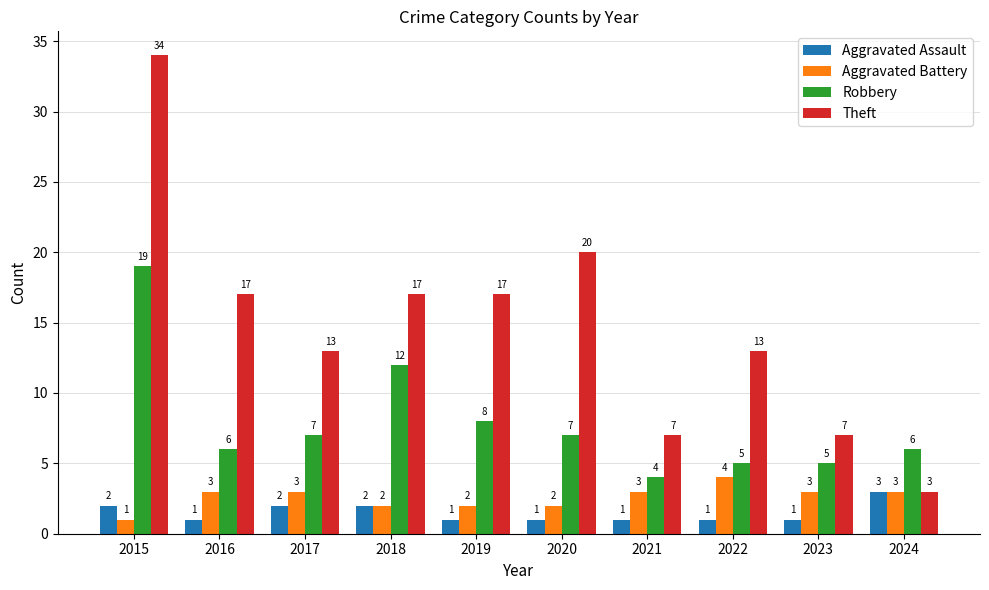

Between 2021 and 2022, which series saw the biggest shift?

Theft